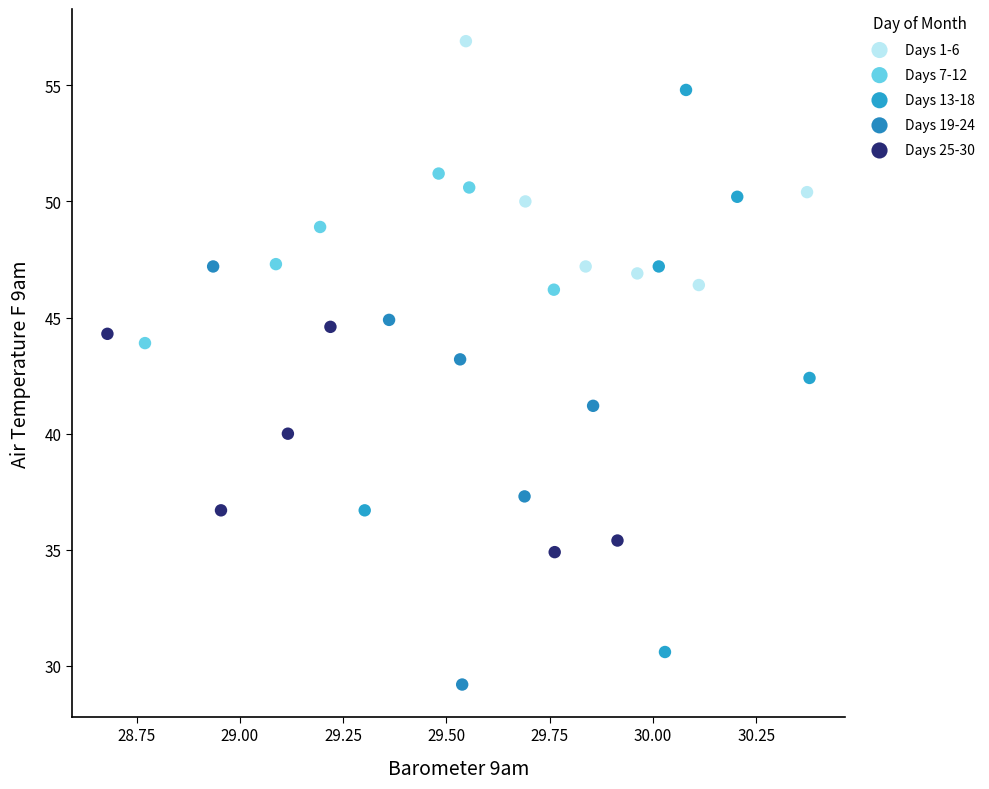

Which series has the largest Y range (max minus min)?

Days 13-18